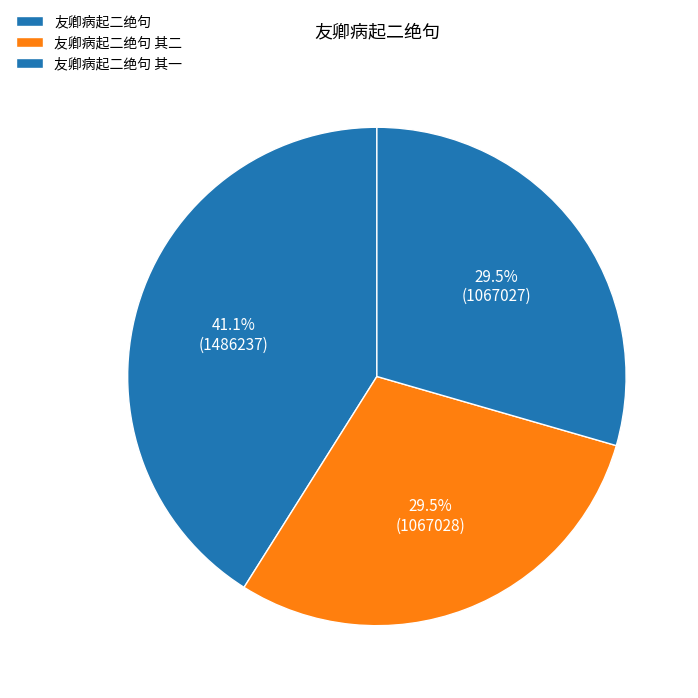

To the nearest percent, what percentage of the pie is 友卿病起二绝句 其二?

29%